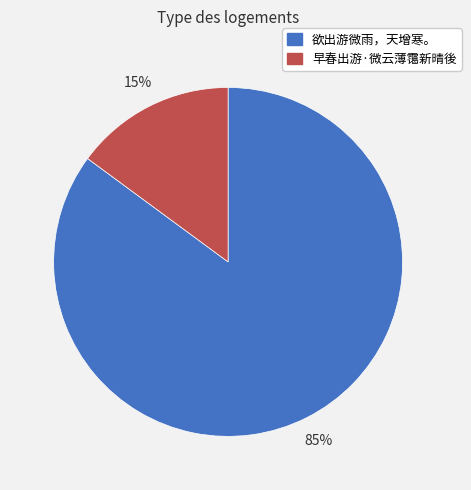

What is the ratio of the value at 早春出游·微云薄霭新晴後 to the value at 欲出游微雨，天增寒。?

0.2